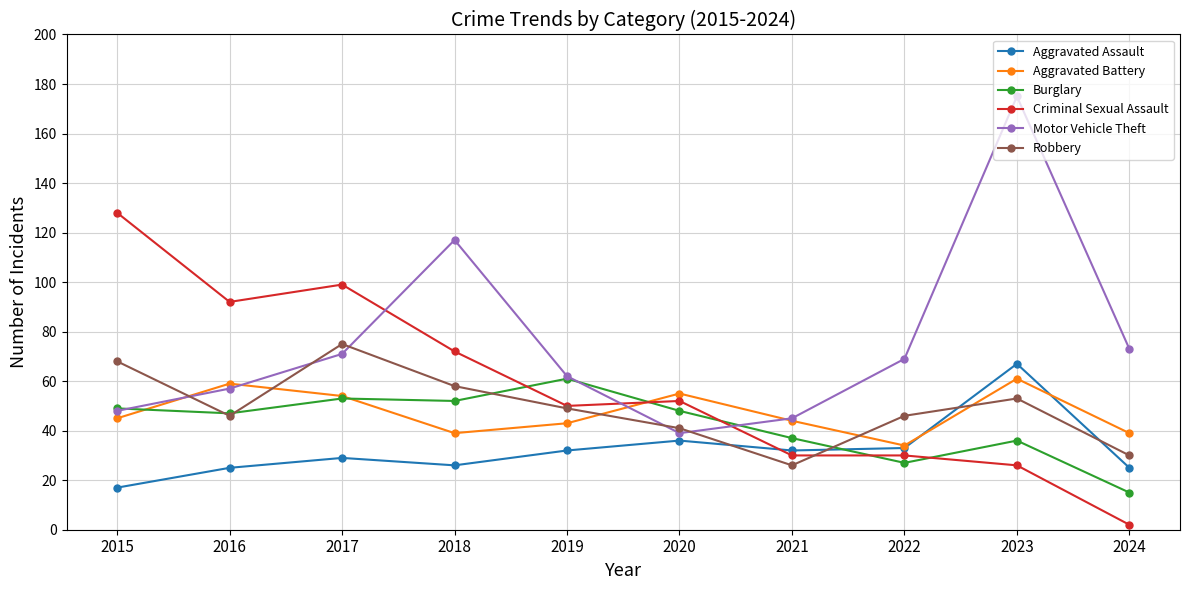

Between which two adjacent categories do Aggravated Battery and Robbery first intersect?

2015 and 2016